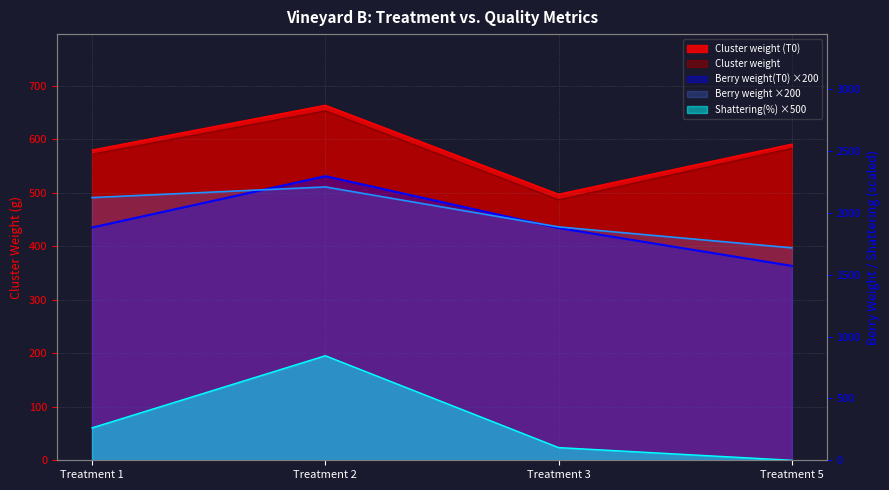

What value does the Cluster weight (T0) series have at Treatment 3?

497.7